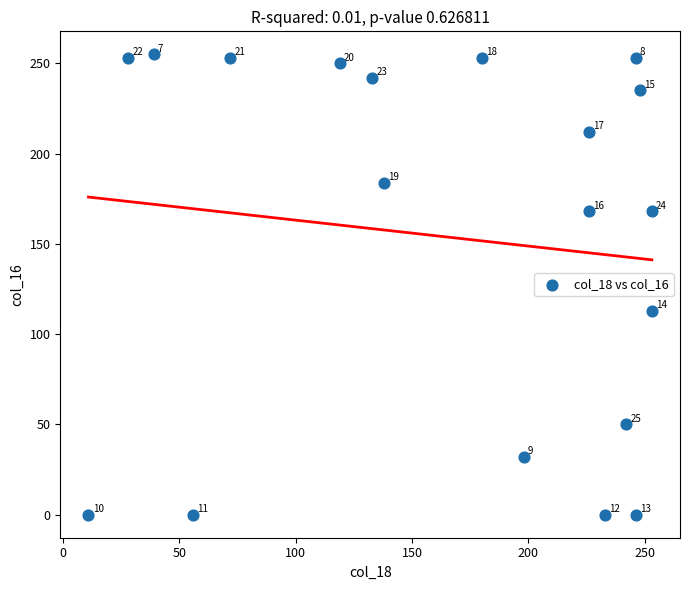

What is the range of X values (max minus min)?

242